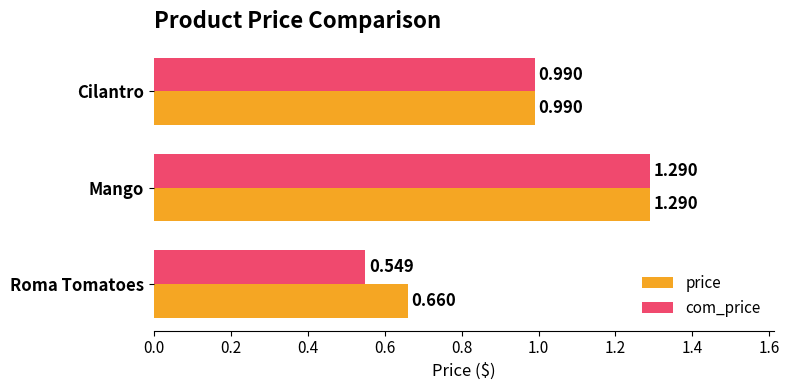

Which category has the highest value in the com_price series?

Mango